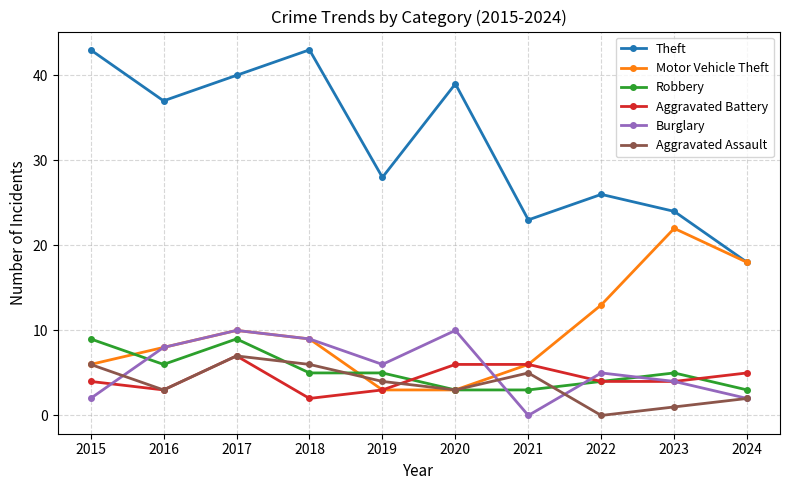

The value of Robbery at 2016 is 2. True or false?

False